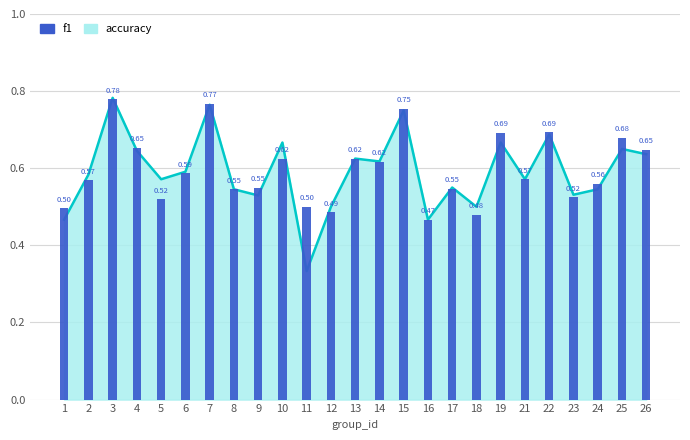

True or false: the data shows 0.2 at 15.

False